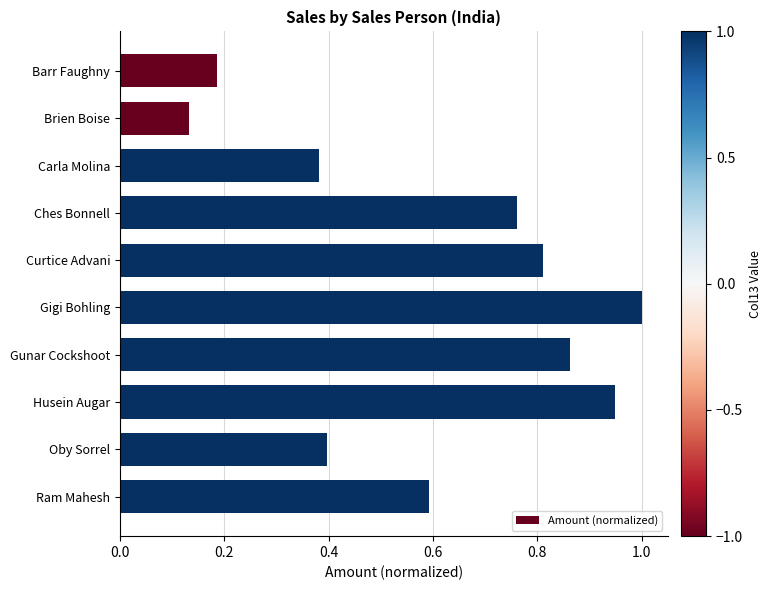

What is the difference between the values at Gunar Cockshoot and Ram Mahesh?

0.3